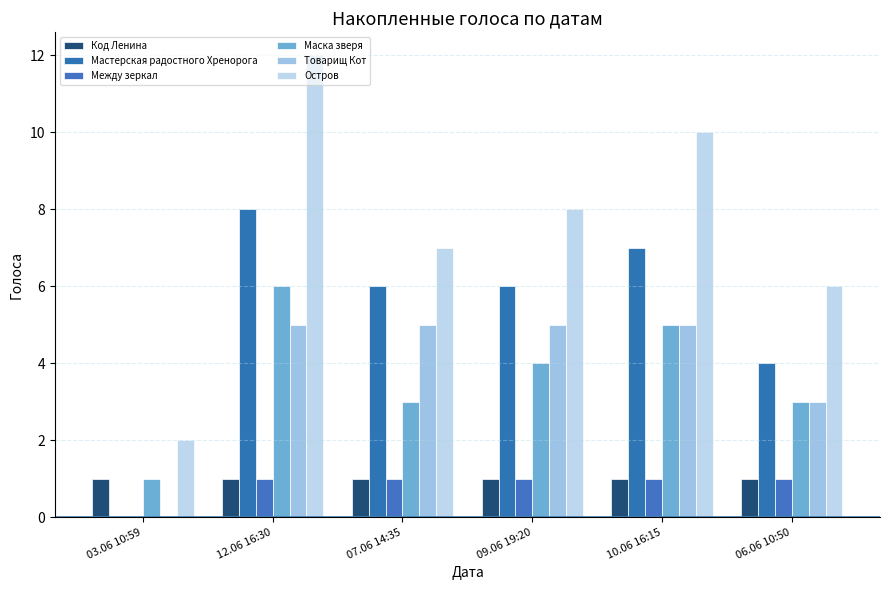

Read the Товарищ Кот value at 12.06 16:30.

5